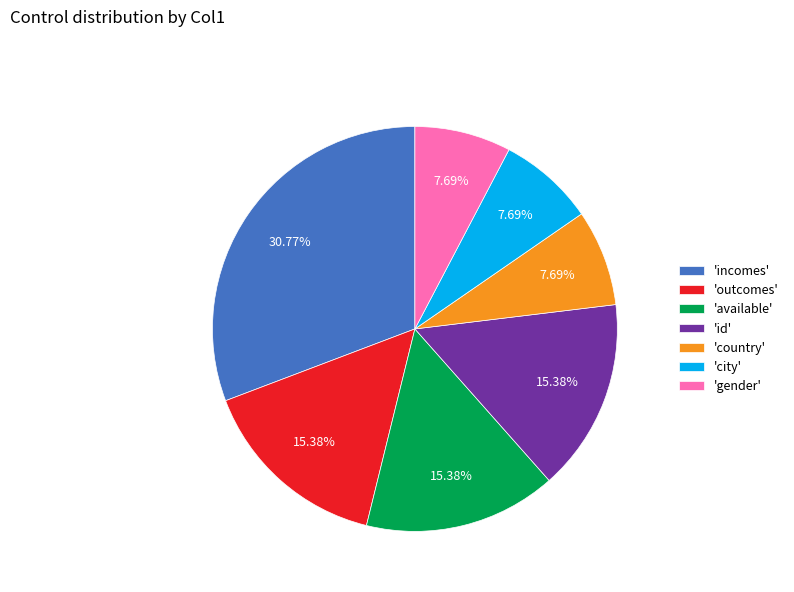

Combined, do 'id' and 'incomes' account for over 50%?

No